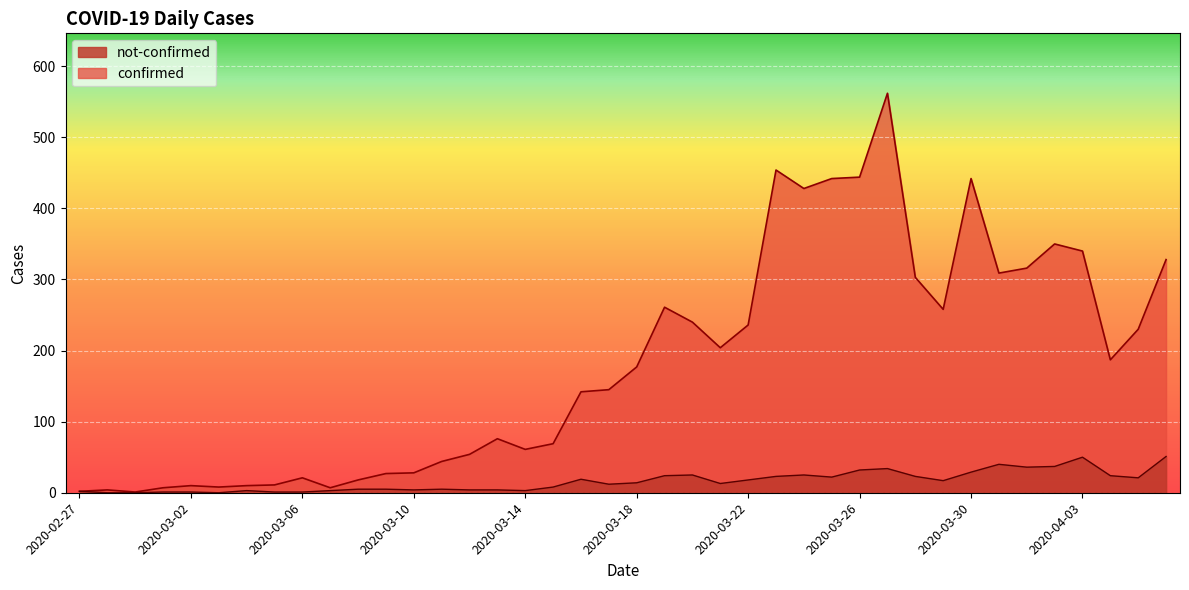

True or false: confirmed and not-confirmed intersect in this chart.

False